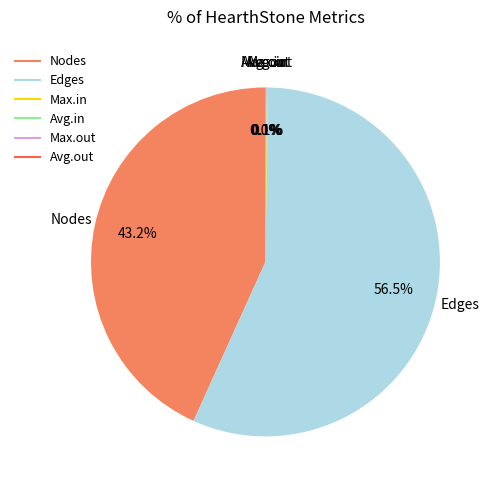

What portion of the pie excludes Nodes?

56.8%